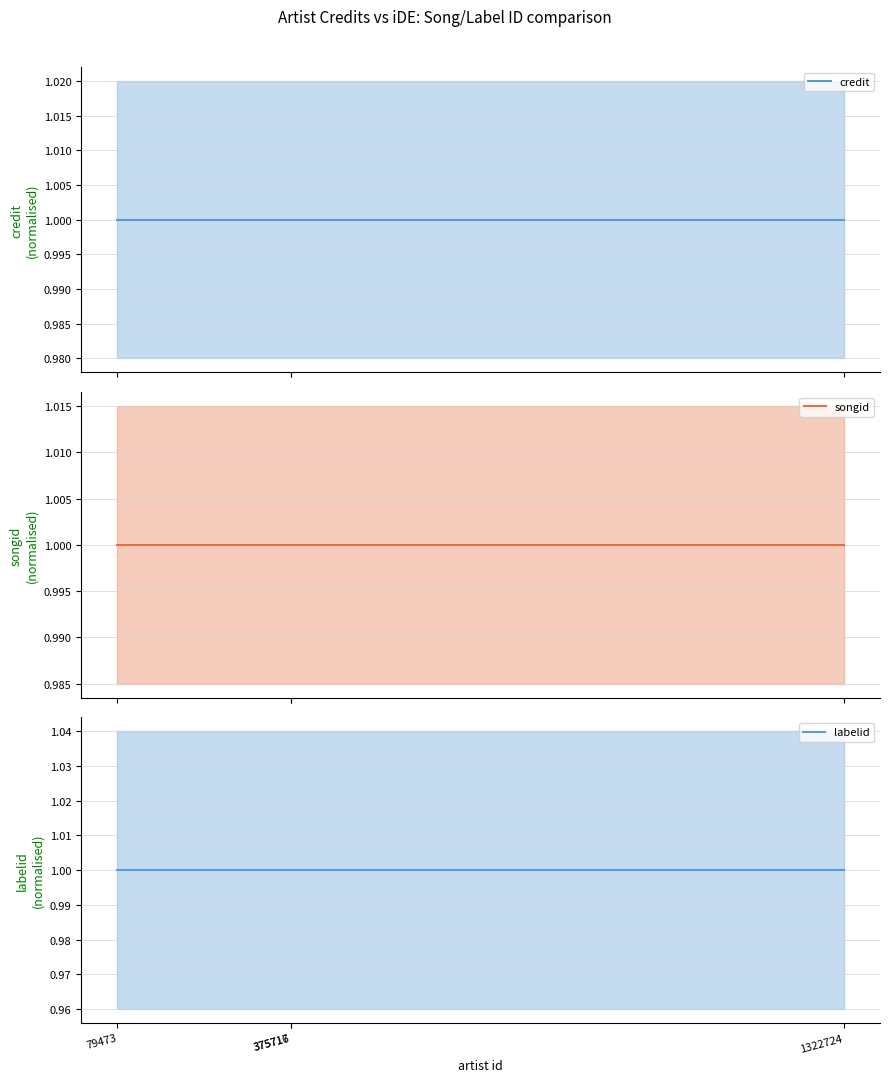

Which series has the largest range (max minus min)?

credit